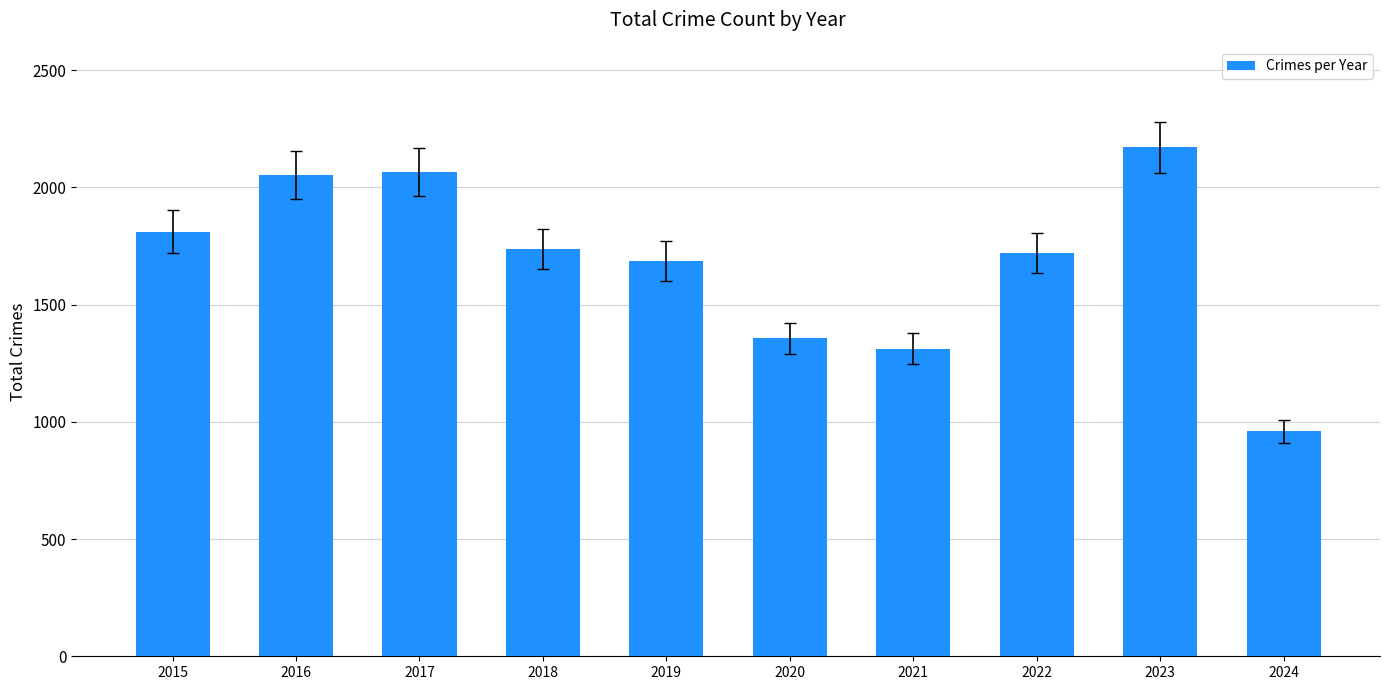

Which has a higher value, 2022 or 2021?

2022